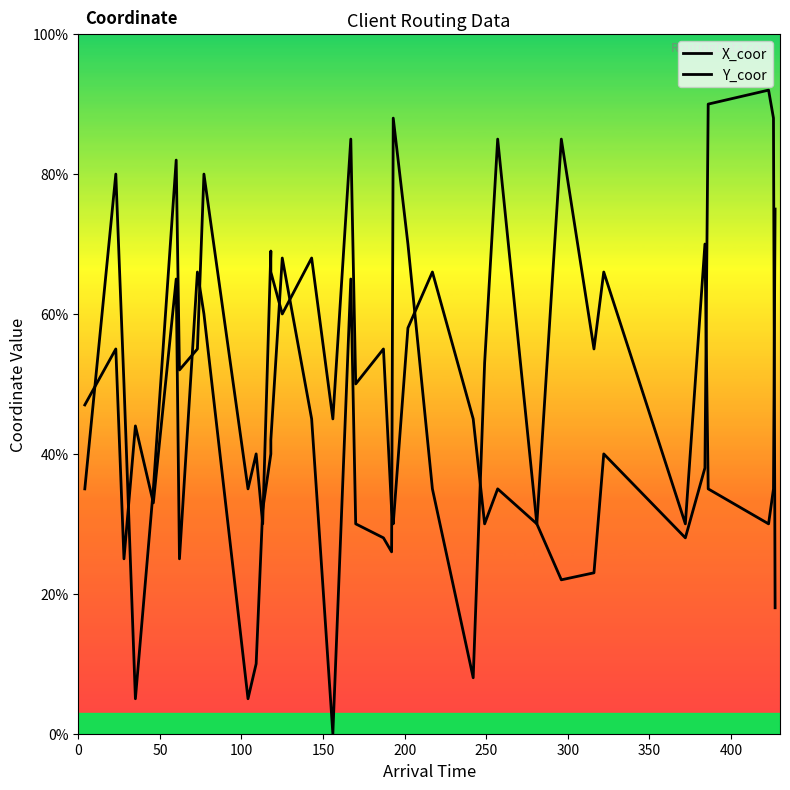

Is the value of X_coor at 16 greater than the value of Y_coor at 16?

No